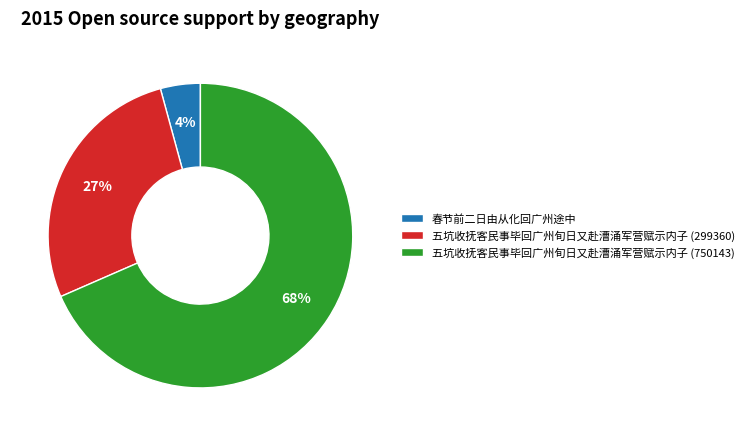

Count the number of slices in the pie.

3